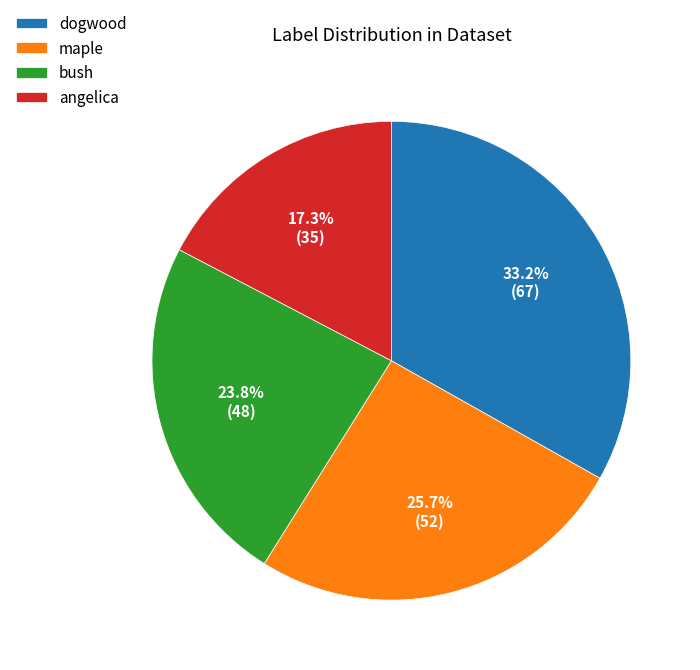

To the nearest percent, what percentage of the pie is angelica?

17%